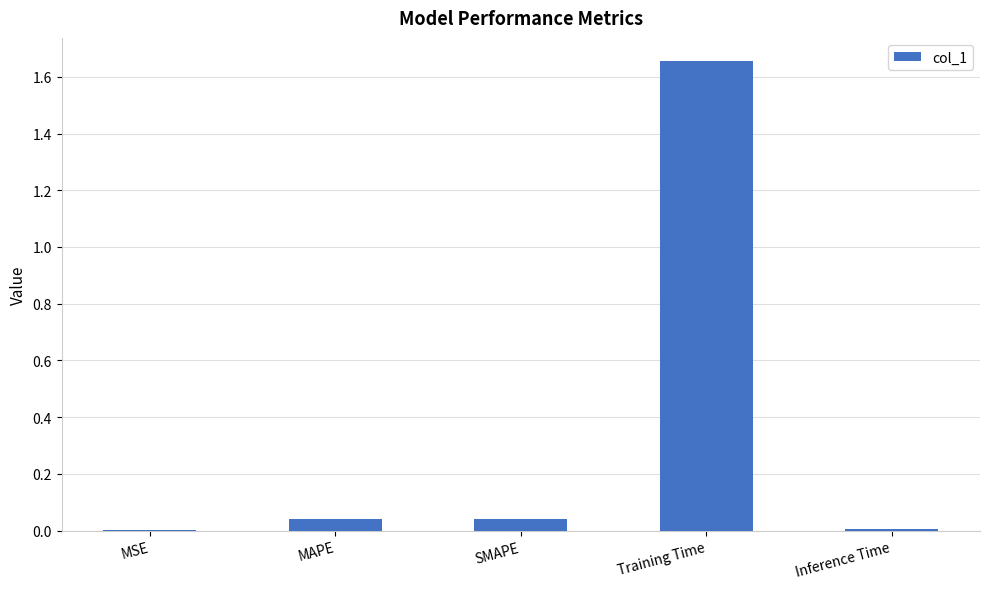

Between Inference Time and Training Time, which is larger?

Training Time